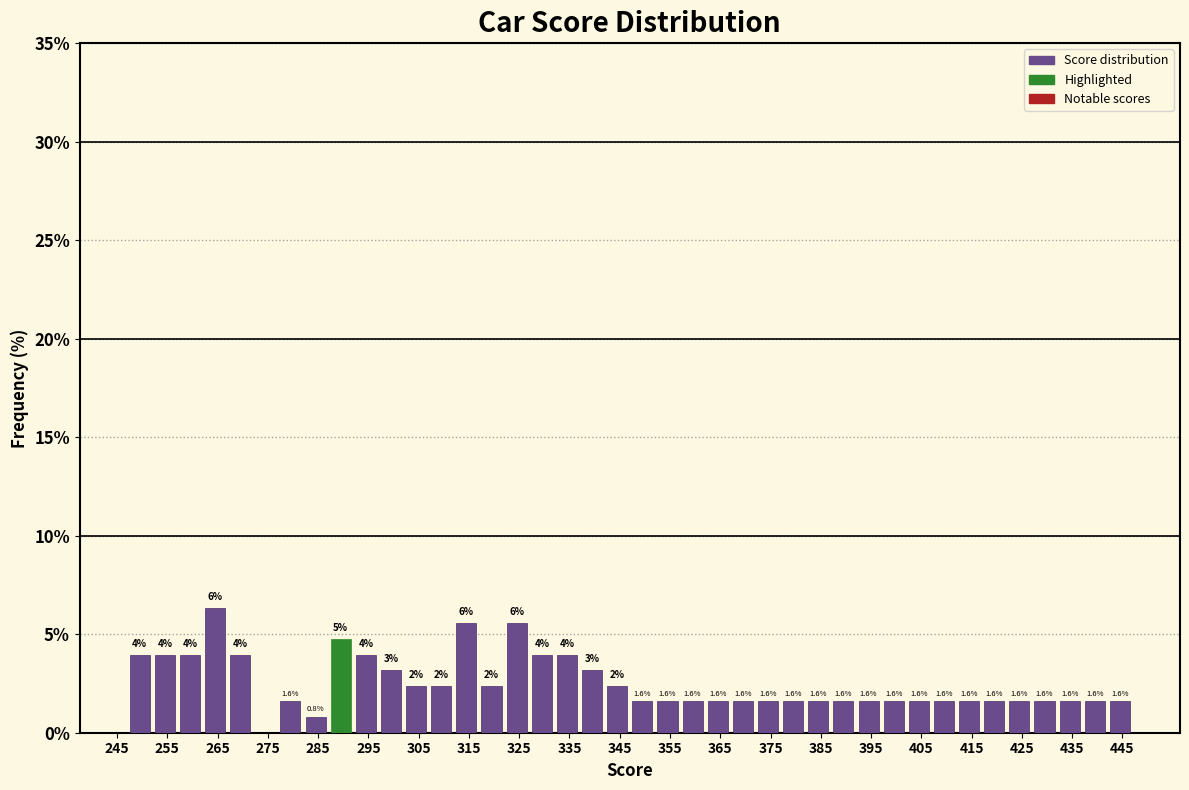

Over which range of the x-axis is the bar tallest?

262 to 267